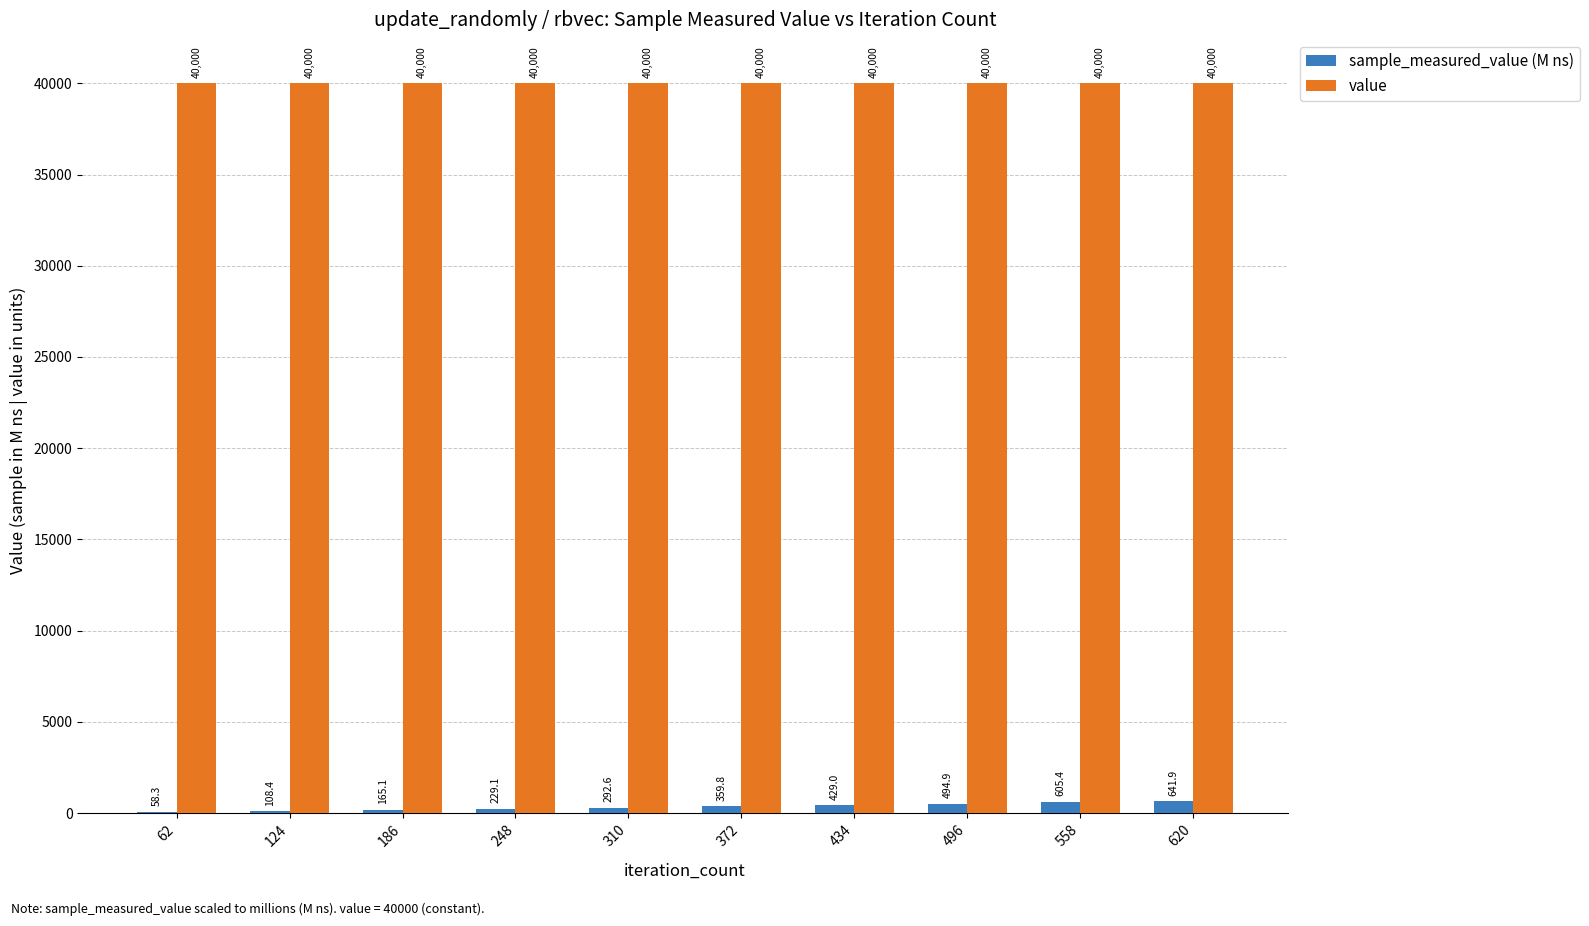

What is the spread (max minus min) of values at 372?

39640.2